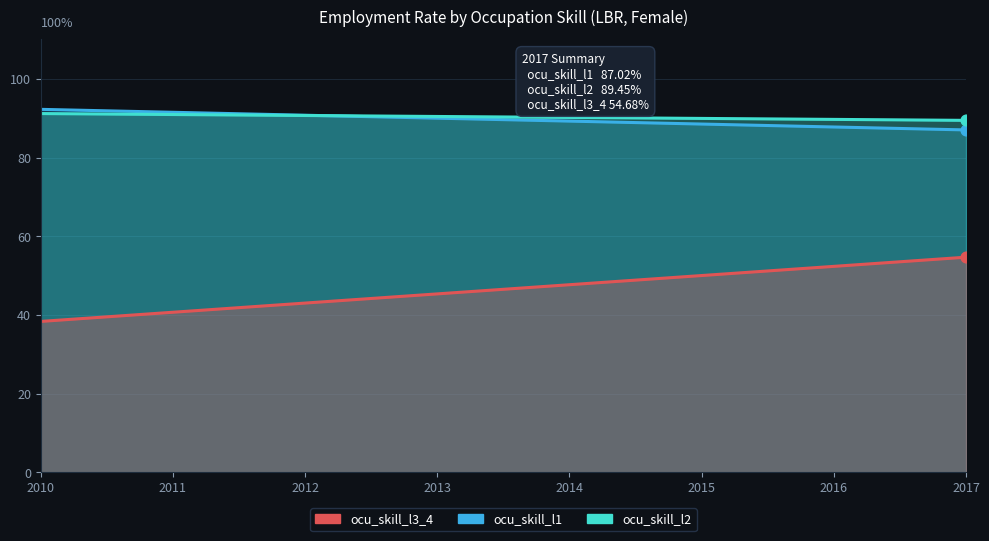

Is the value of ocu_skill_l2 at 2010-y35_44 greater than the value of ocu_skill_l3_4 at 2010-y35_44?

Yes